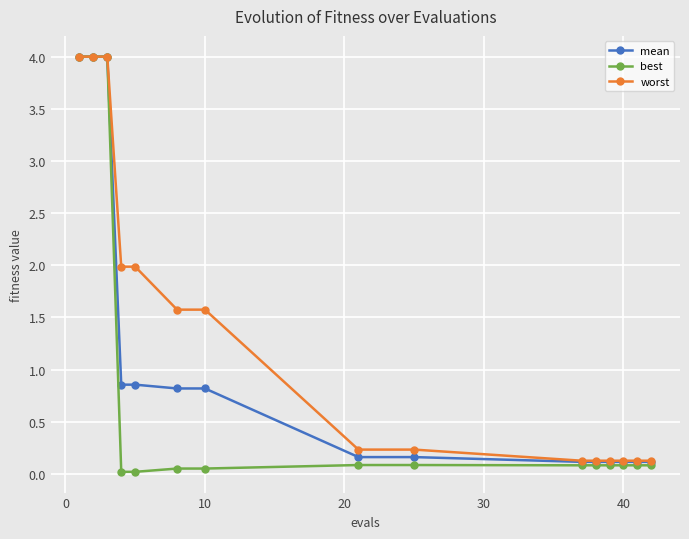

Which series has the largest total across all categories?

worst